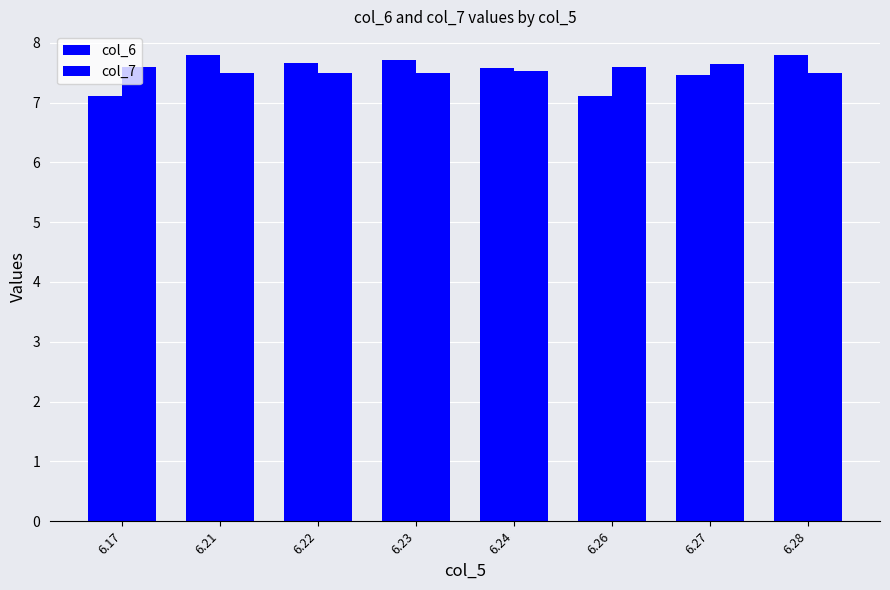

The col_7 series shows 4.0 at 6.28. True or false?

False